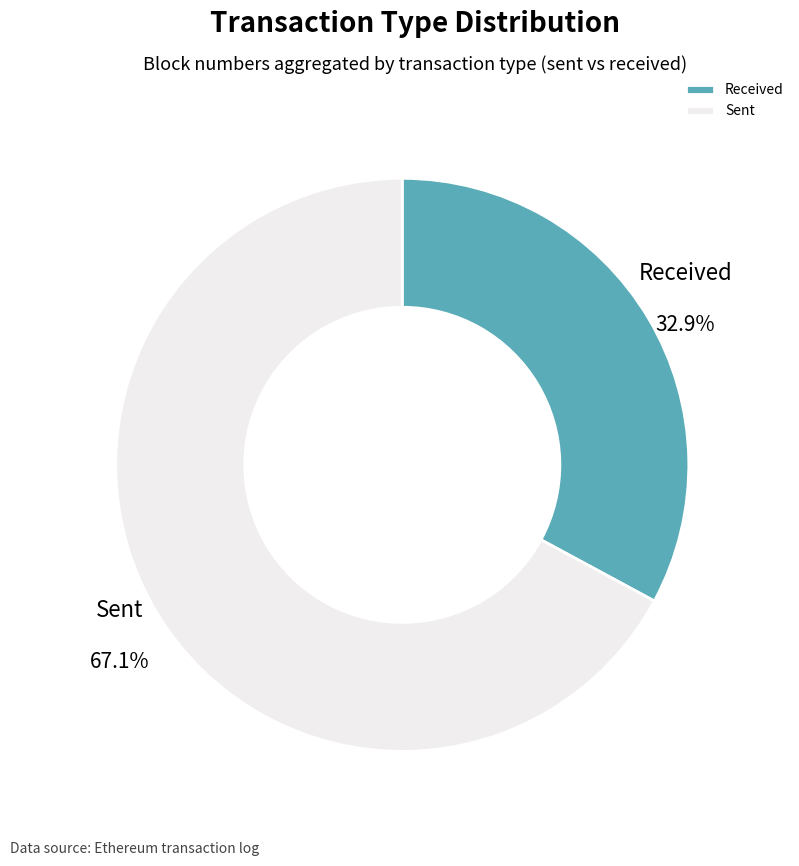

Which slice is the largest?

Sent